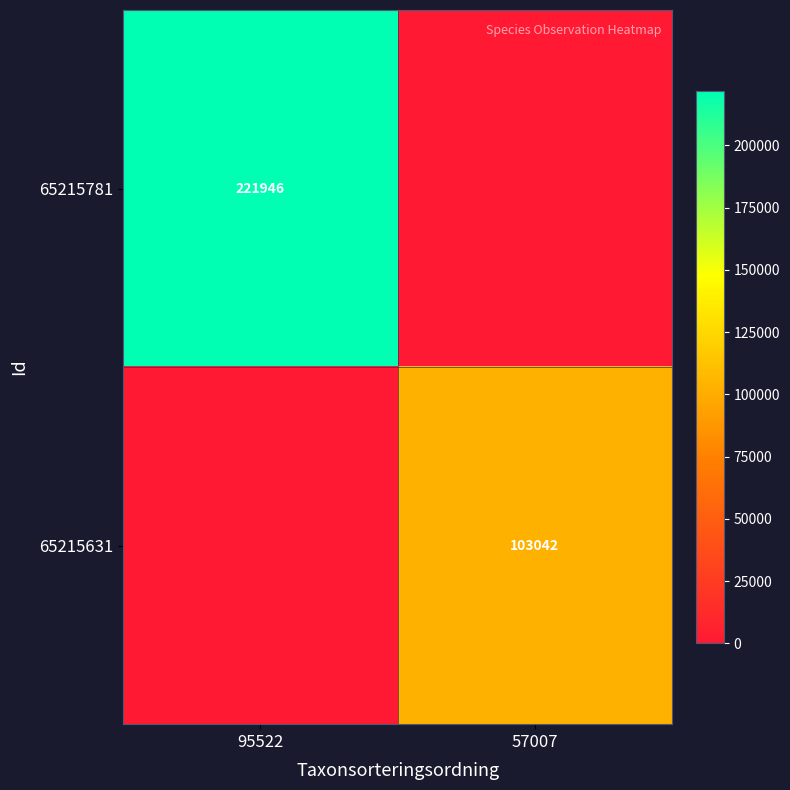

True or false: 65215781 has a value of 221946 at 95522.

True